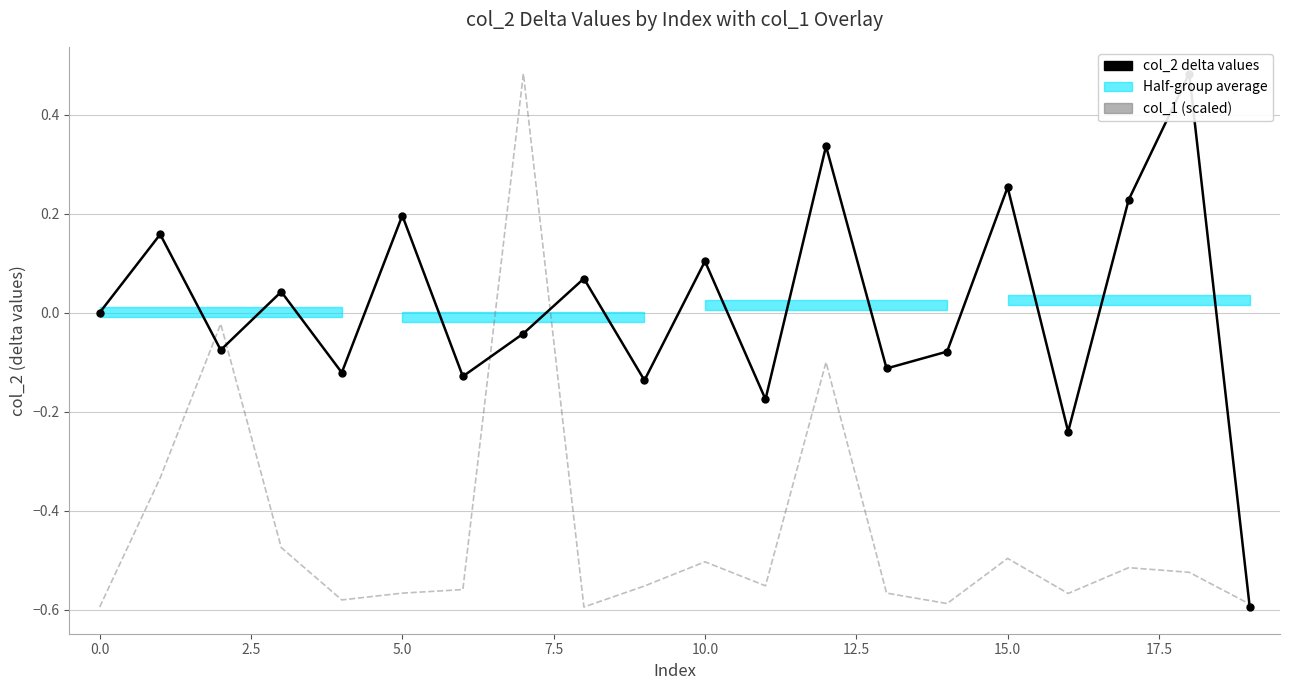

Read the col_1 (scaled) value at 12.

-0.1